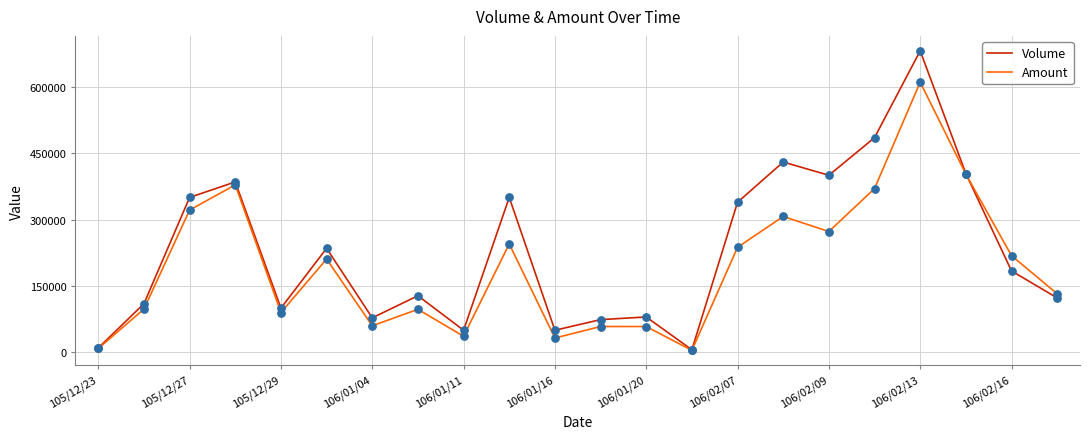

Which series has the largest total across all categories?

Volume